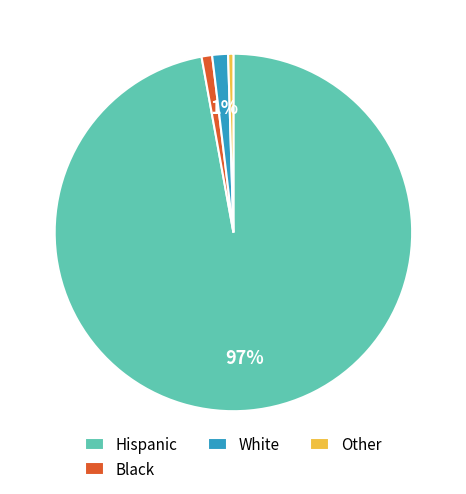

Is there a majority slice in this chart?

Yes